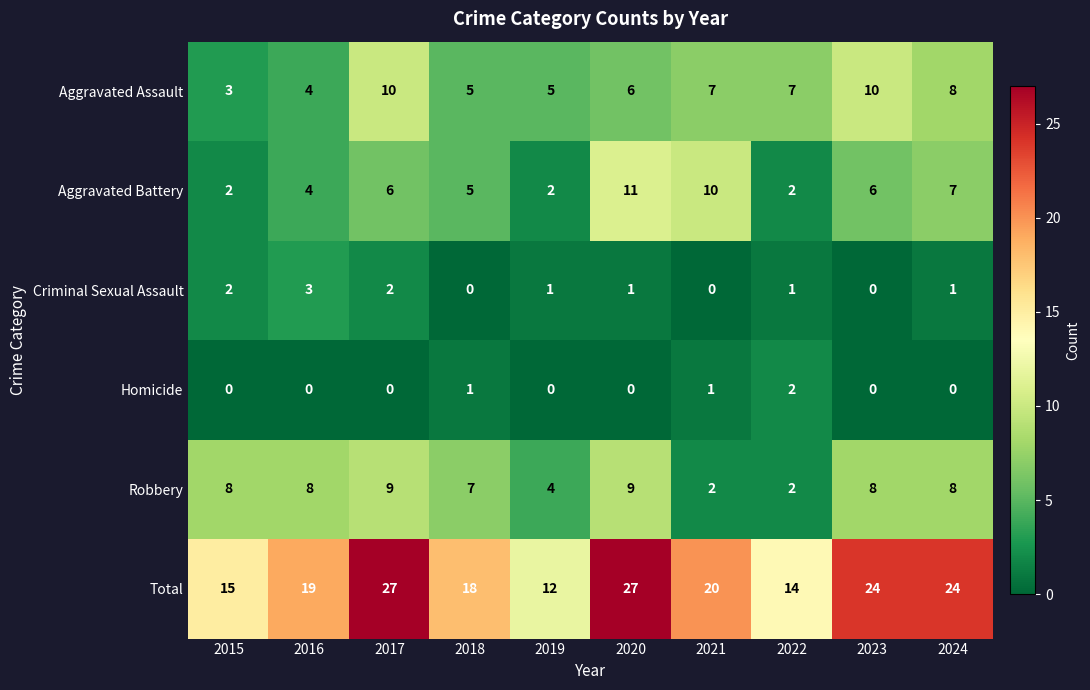

Rank the series by their maximum value, from highest to lowest.

Total, Aggravated Battery, Aggravated Assault, Robbery, Criminal Sexual Assault, Homicide